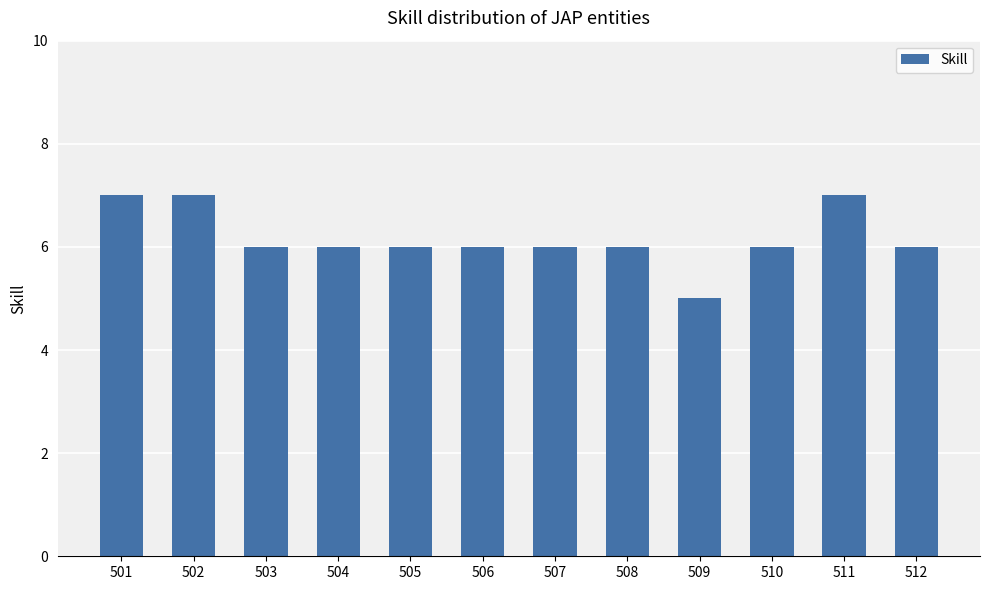

What is the maximum value shown in the chart?

7